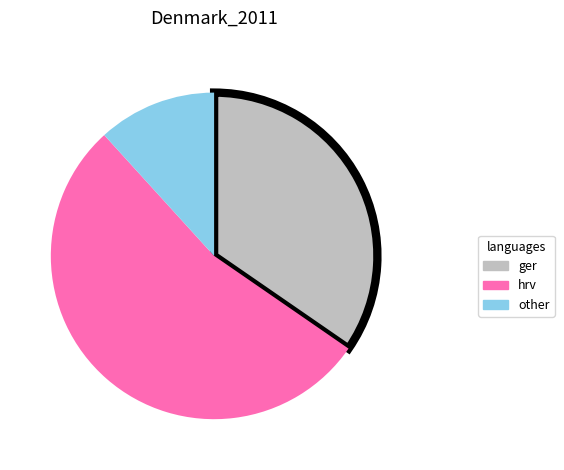

The ger slice represents 47% of the pie. True or false?

False